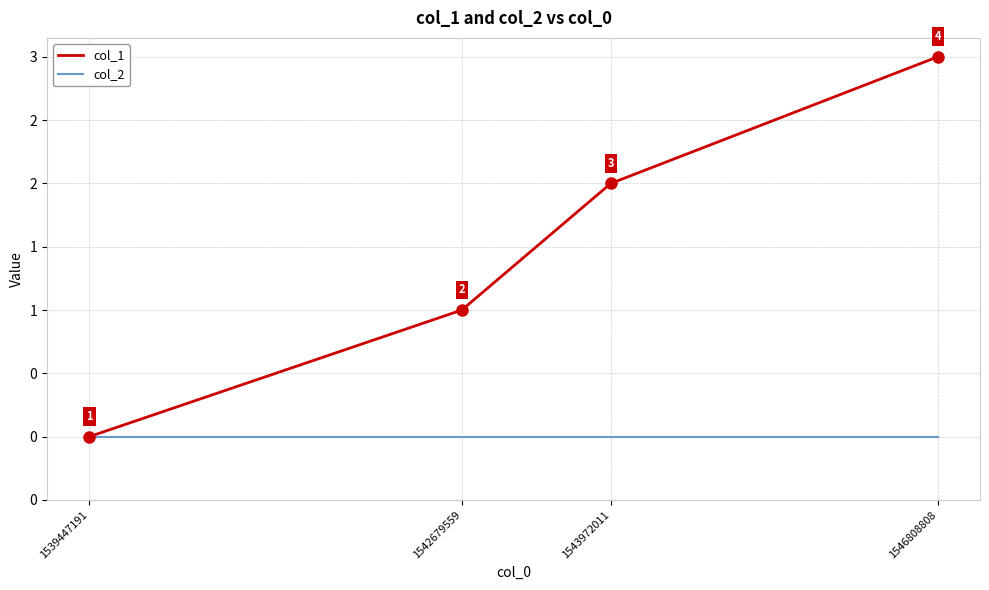

Is it true that col_1 equals 0 at 1539447191?

True